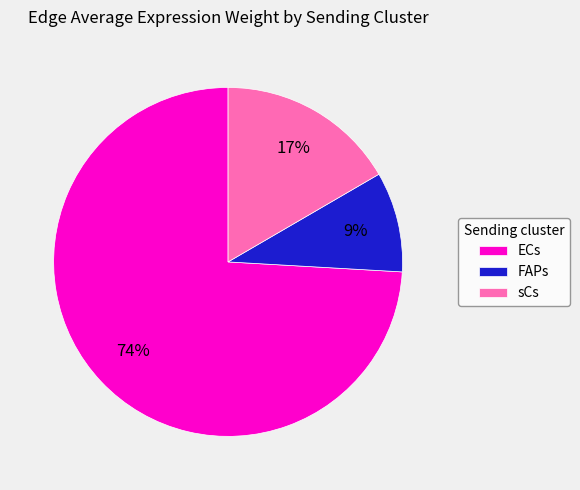

True or false: sCs accounts for 10% of the total.

False